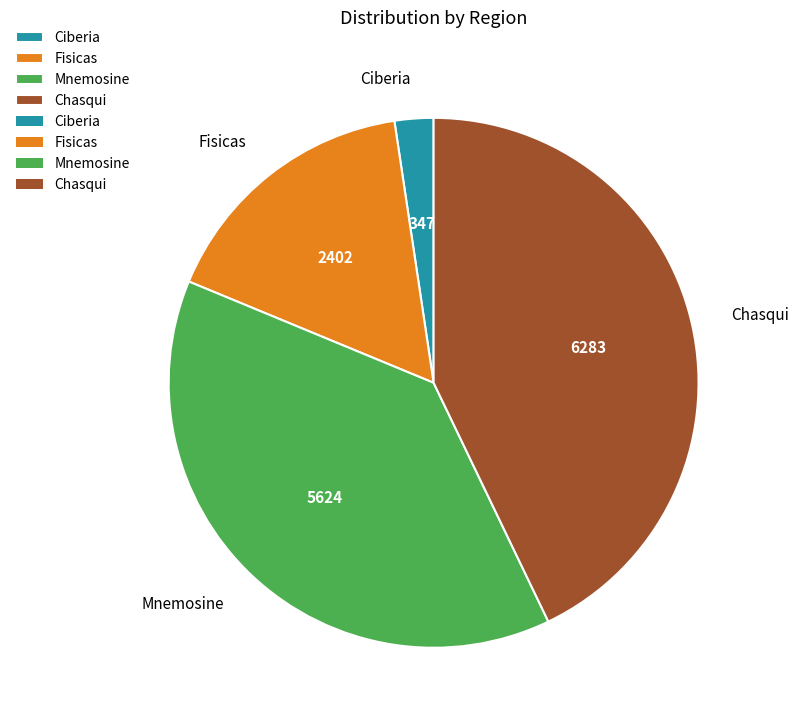

Does Chasqui represent more than half of the total?

No